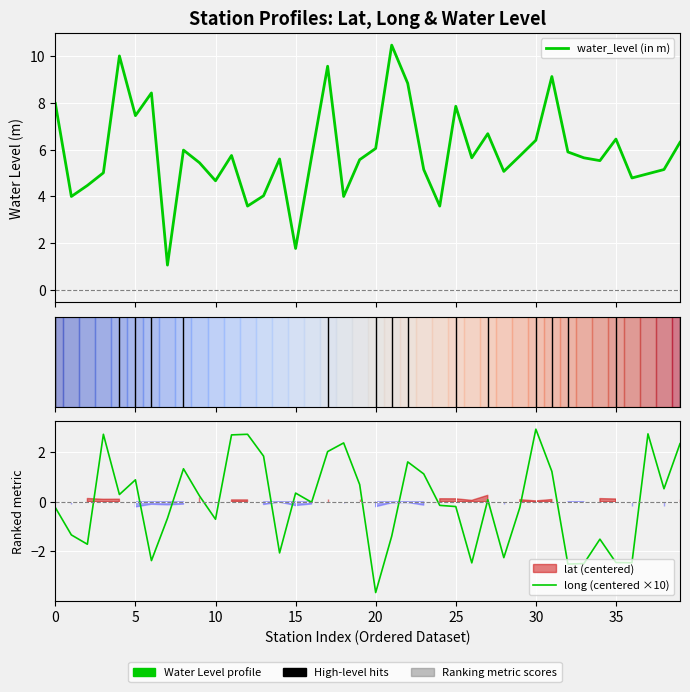

Reading right to left, extract all data points from this chart.

water_level (in m): 6.3	5.2	5.0	4.8	6.5	5.5	5.7	5.9	9.1	6.4	5.7	5.1	6.7	5.7	7.8	3.6	5.2	8.8	10.5	6.0	5.6	4.0	9.6	5.7	1.8	5.6	4.0	3.6	5.8	4.7	5.4	6.0	1.1	8.4	7.5	10.0	5.0	4.5	4.0	8.0
long (centered ×10): 2.4	0.5	2.7	-2.5	-2.5	-1.5	-2.5	-2.5	1.2	2.9	-0.2	-2.3	0.1	-2.5	-0.2	-0.1	1.1	1.6	-1.4	-3.7	0.7	2.4	2.0	-0.0	0.4	-2.1	1.8	2.7	2.7	-0.7	0.2	1.3	-0.7	-2.4	0.9	0.3	2.7	-1.7	-1.3	-0.2